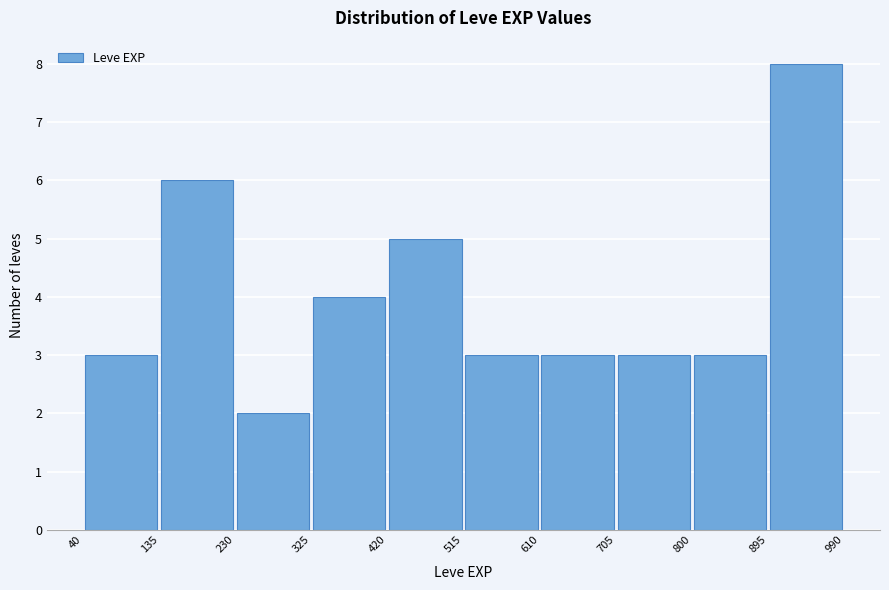

Reading left to right, transcribe this chart: for each bar, give the range it covers on the x-axis and its height. The values are not printed on the chart, so give them approximately, as read against the axis.

40 to 135: 3
135 to 230: 6
230 to 325: 2
325 to 420: 4
420 to 515: 5
515 to 610: 3
610 to 705: 3
705 to 800: 3
800 to 895: 3
895 to 990: 8